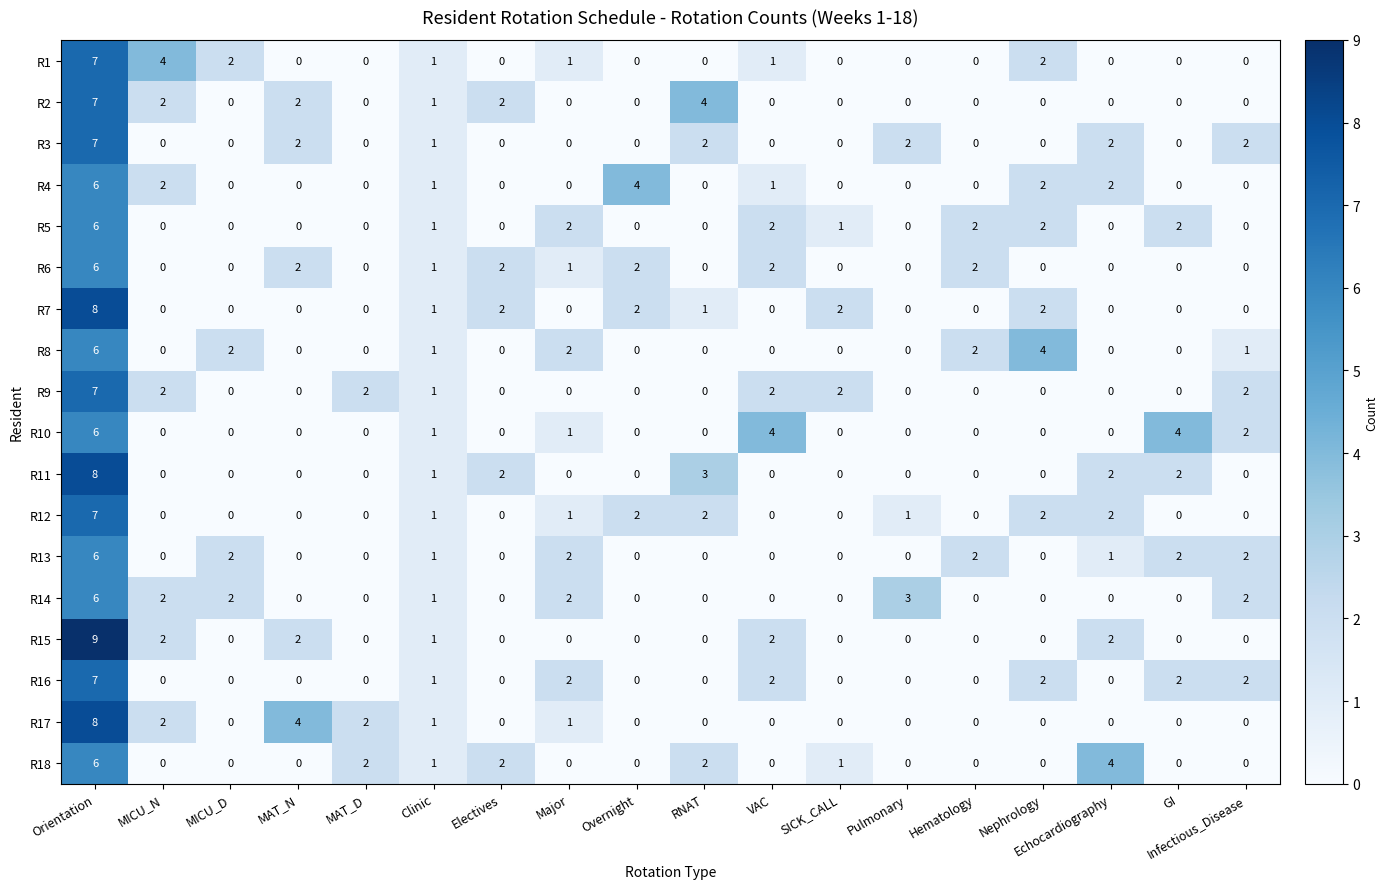

Where is R11 nearest to the value 4?

RNAT